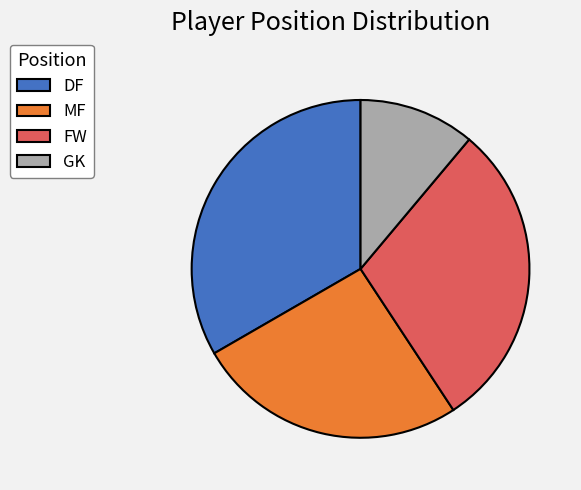

The FW slice represents 30% of the pie. True or false?

True